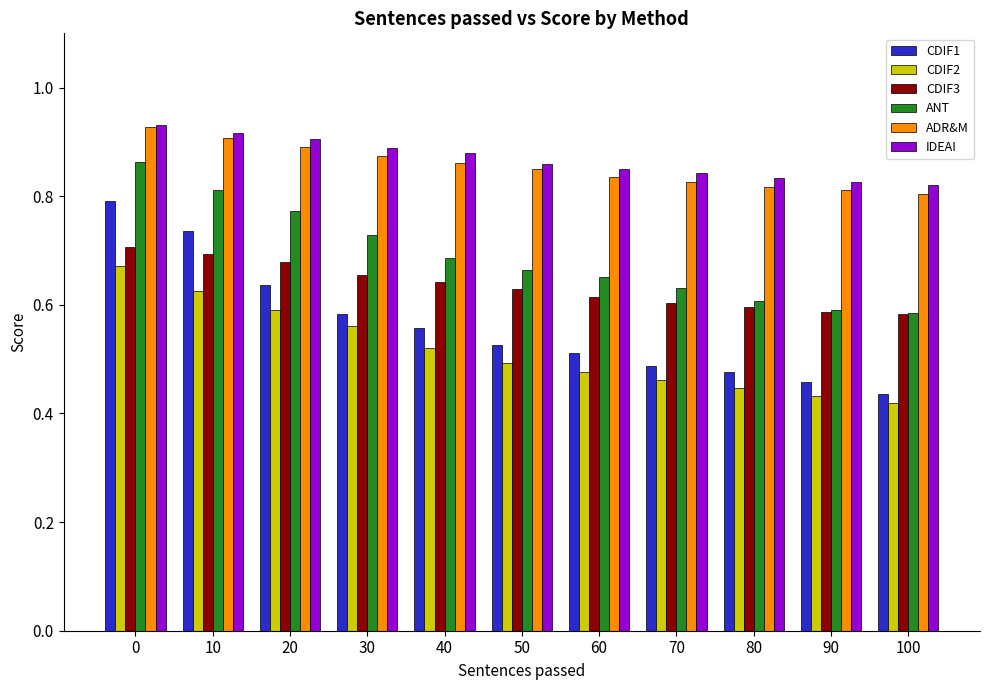

What is the difference between the highest and lowest values at 30?

0.3